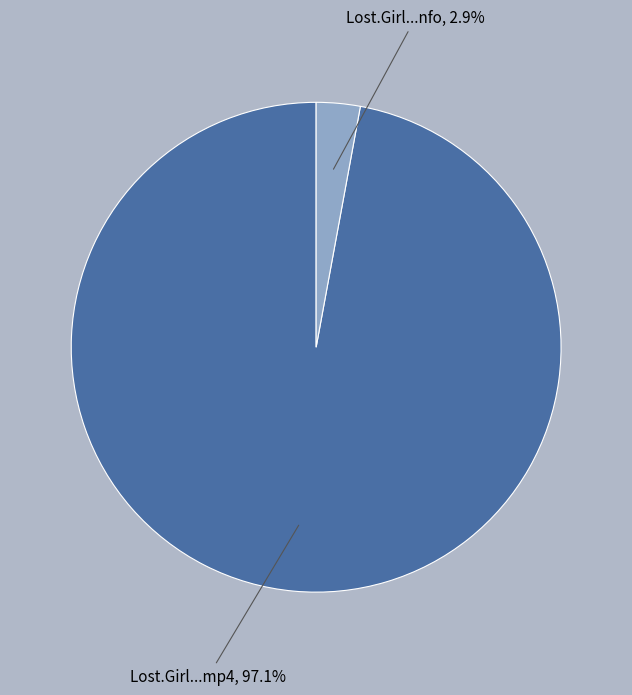

Is there any slice that represents more than half of the pie?

Yes